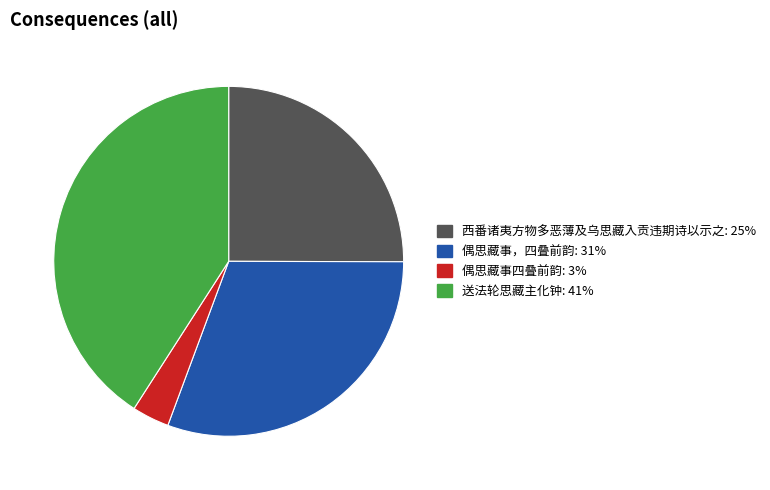

Combined, do 偶思藏事，四叠前韵 and 西番诸夷方物多恶薄及乌思藏入贡违期诗以示之 account for over 50%?

Yes